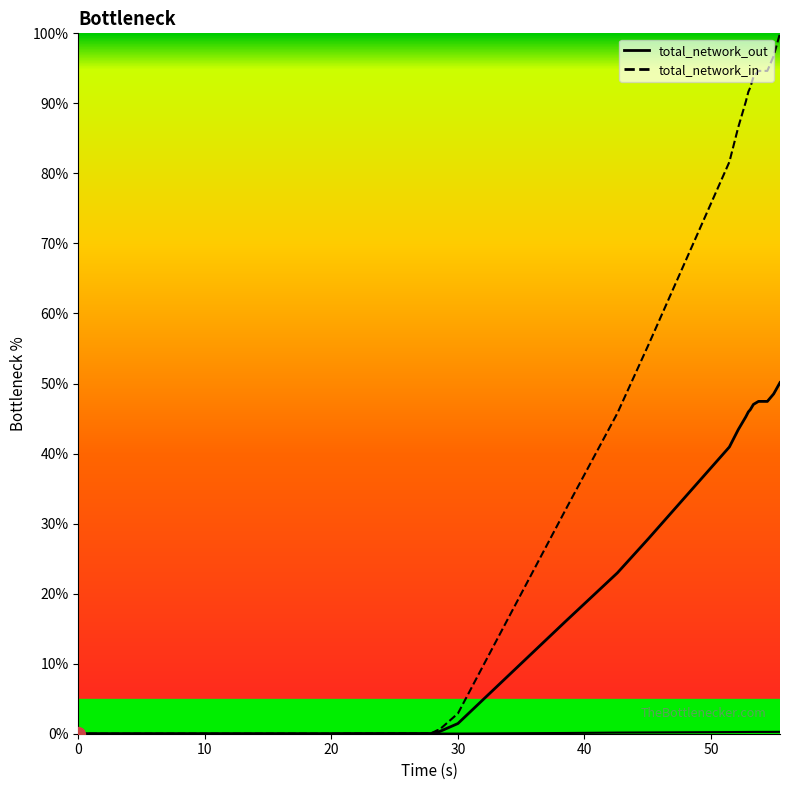

What is the difference between the maximum and minimum values in the total_network_in series?

100.0